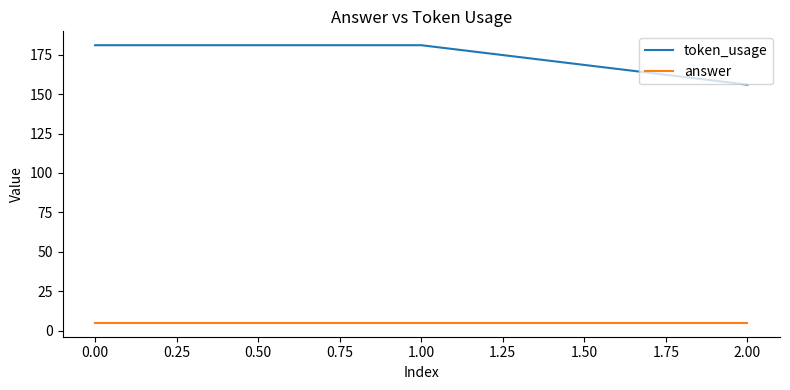

List the series in order of their overall mean, lowest first.

answer, token_usage